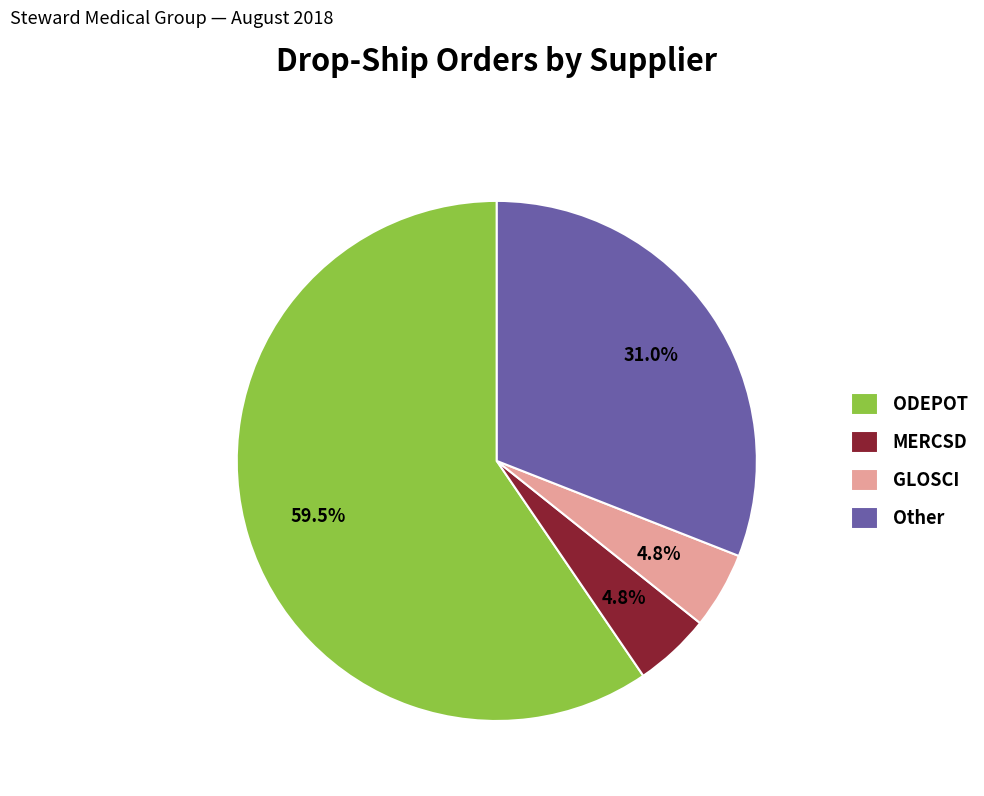

Does any single category account for the majority?

Yes